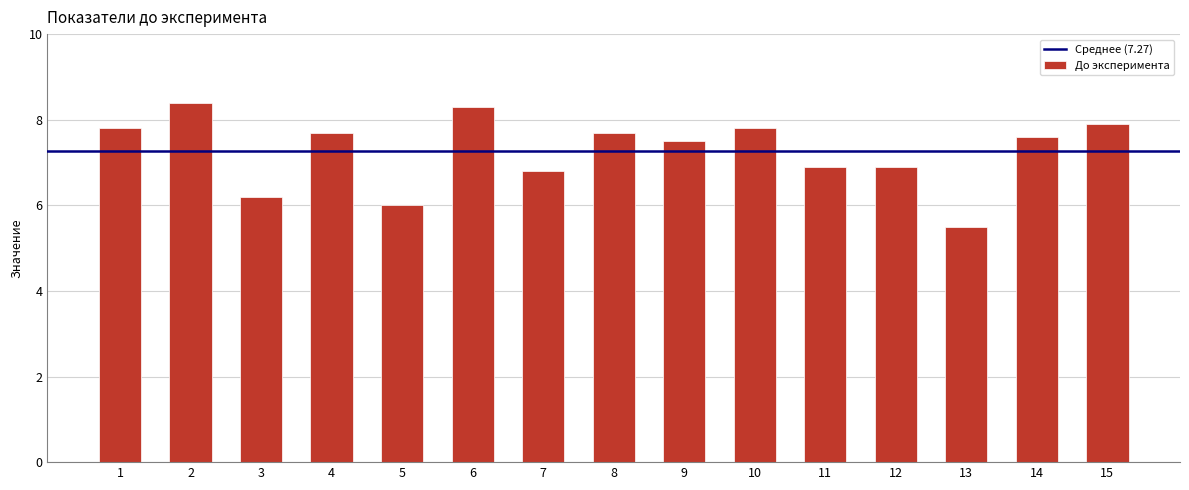

Which label corresponds to the largest value in the chart?

2